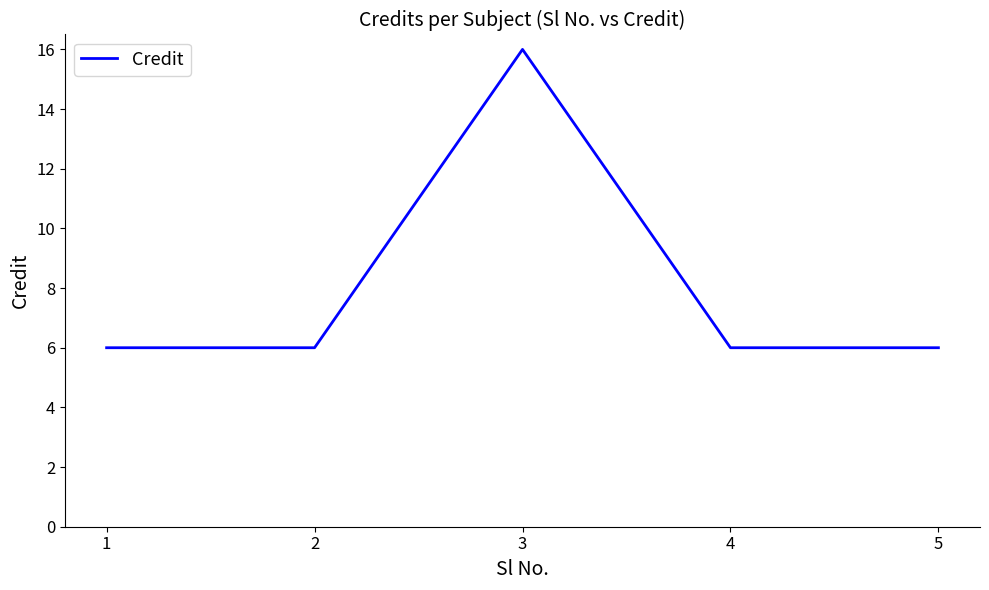

Which label corresponds to the largest value in the chart?

3